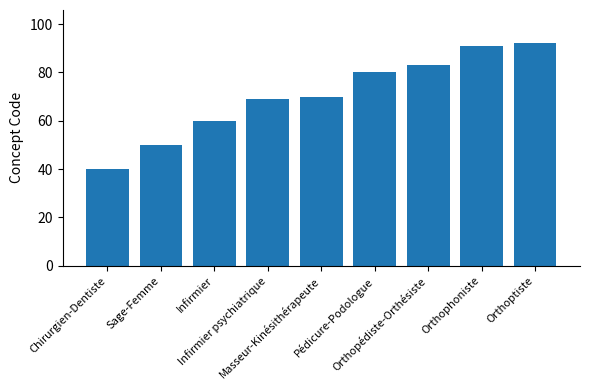

What is the difference between the values at Orthophoniste and Masseur-Kinésithérapeute?

21